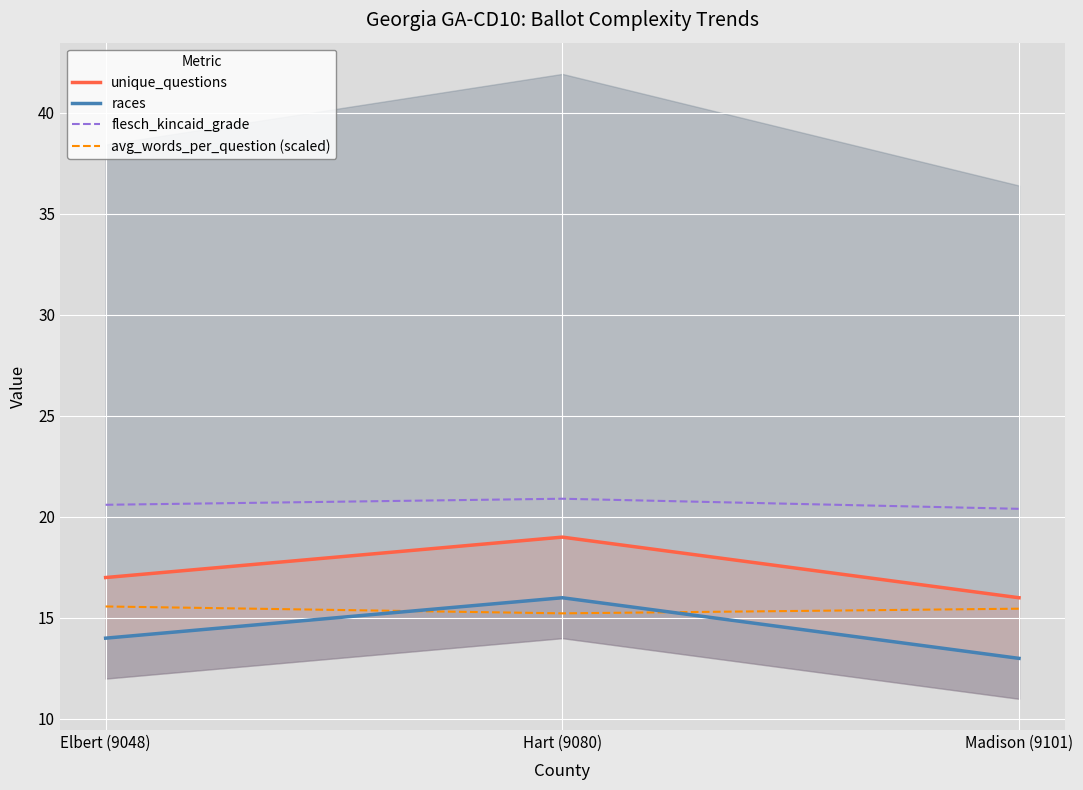

What is the difference between the maximum and second lowest values in the unique_questions series?

2.0